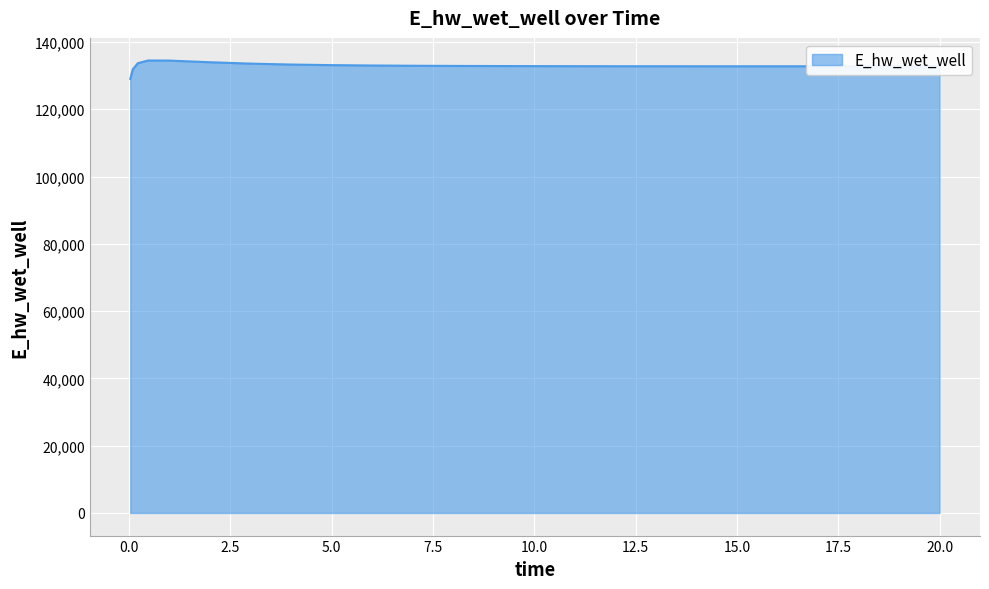

What is the difference between the maximum and minimum values?

5466.1